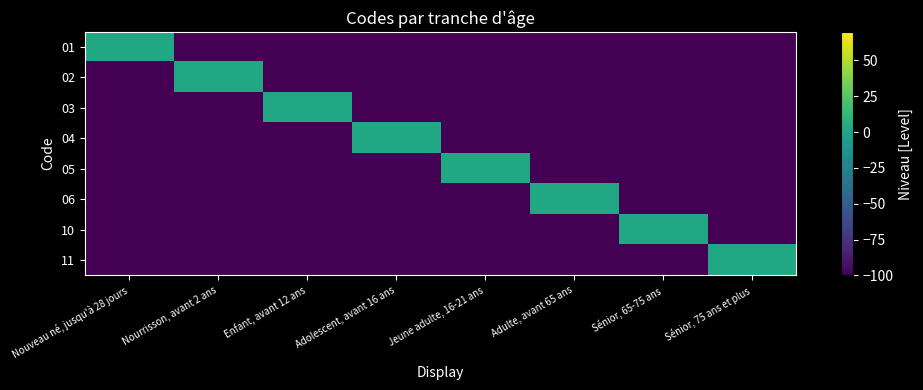

What is the difference between the highest and lowest values at Jeune adulte, 16-21 ans?

101